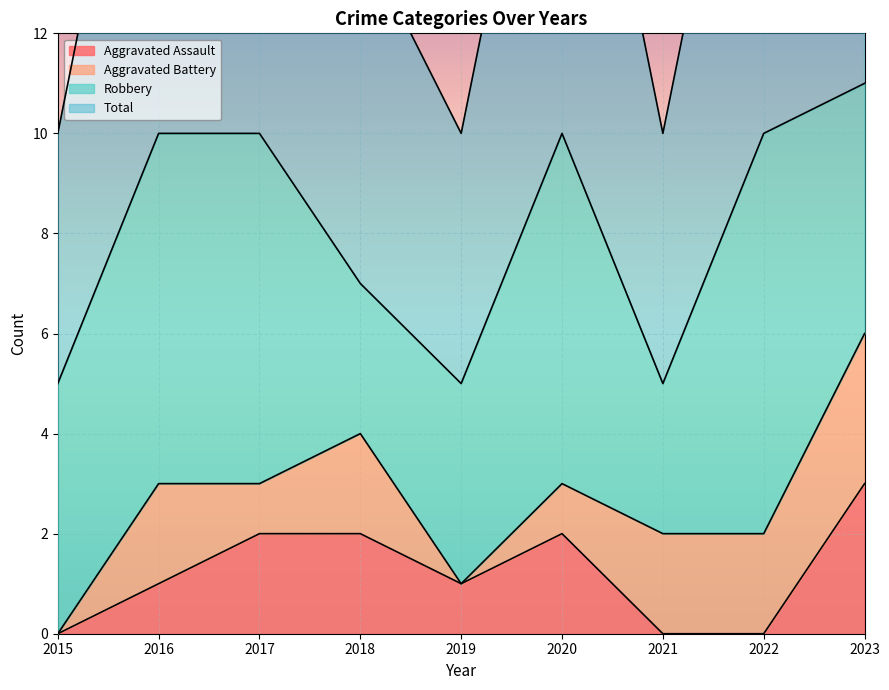

What is the highest value of the Aggravated Assault series?

3